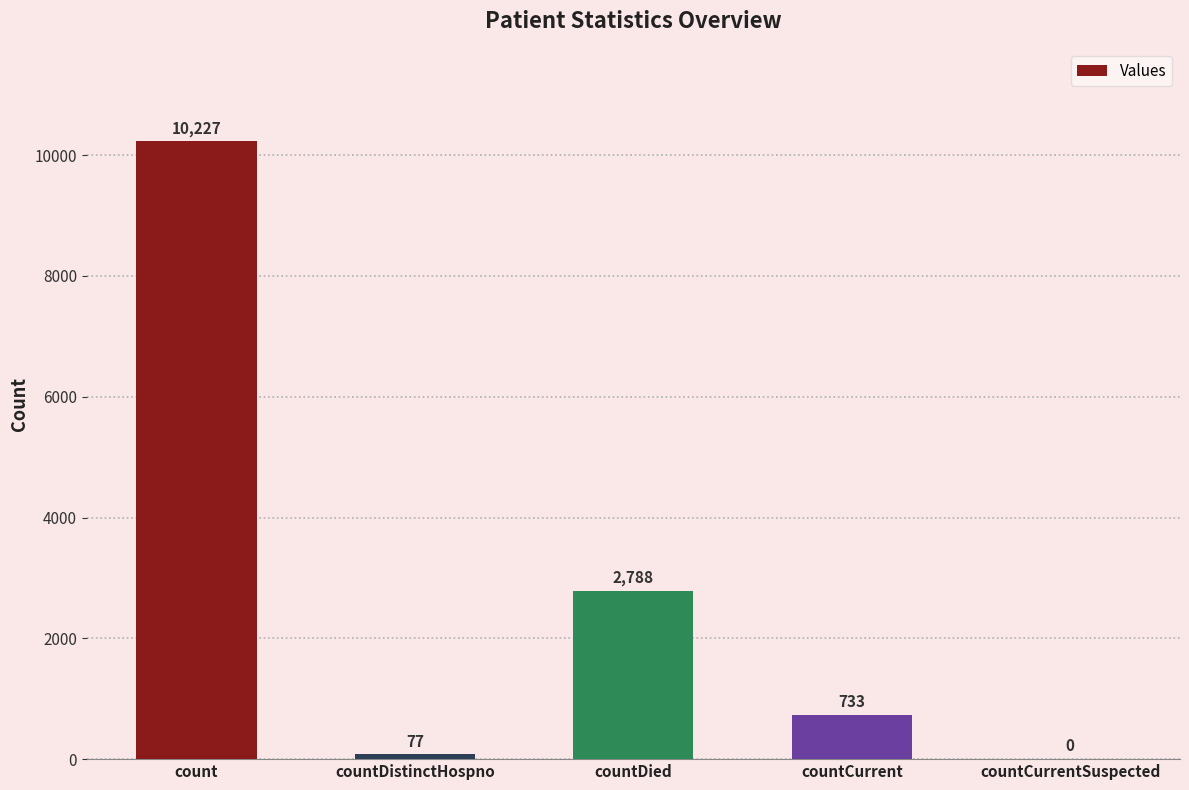

What is the sum of all values?

13825